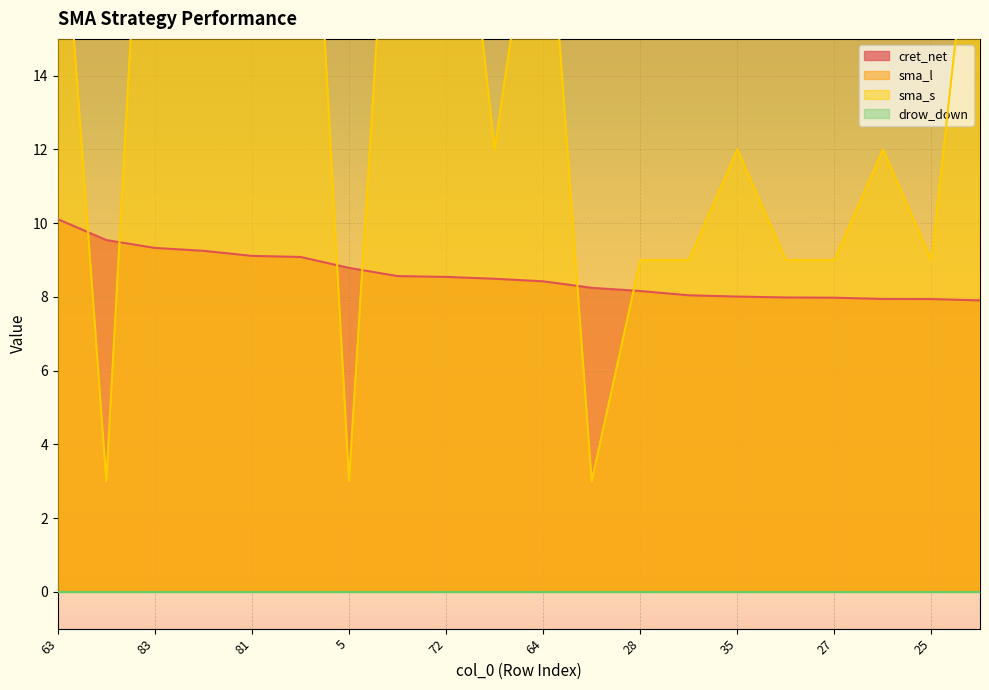

The sma_s series shows 24.0 at 73. True or false?

True